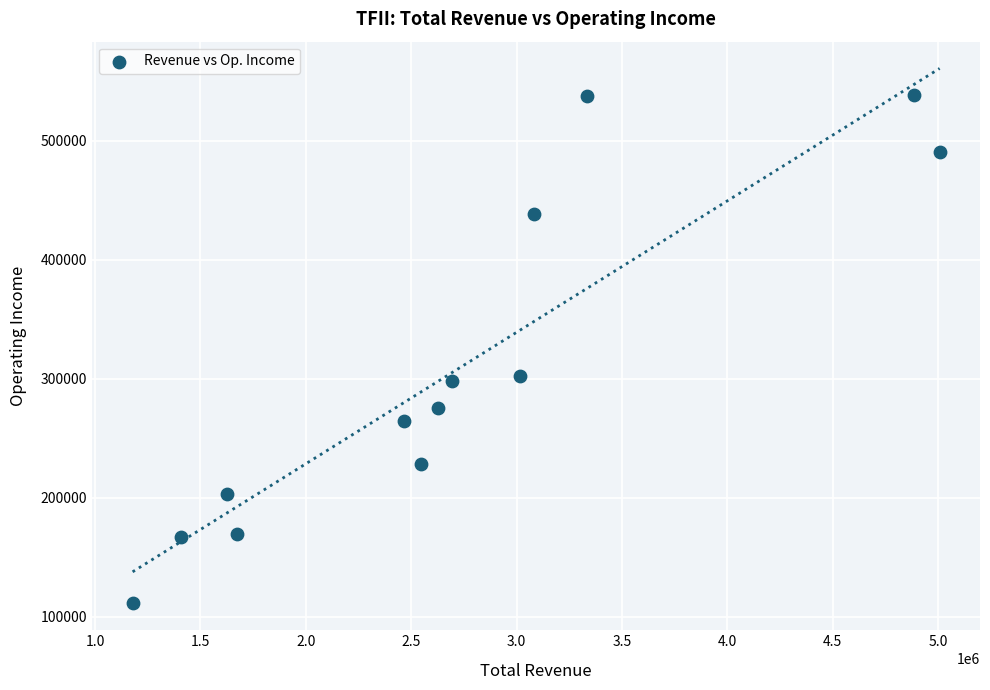

What is the range of X values (max minus min)?

3828500